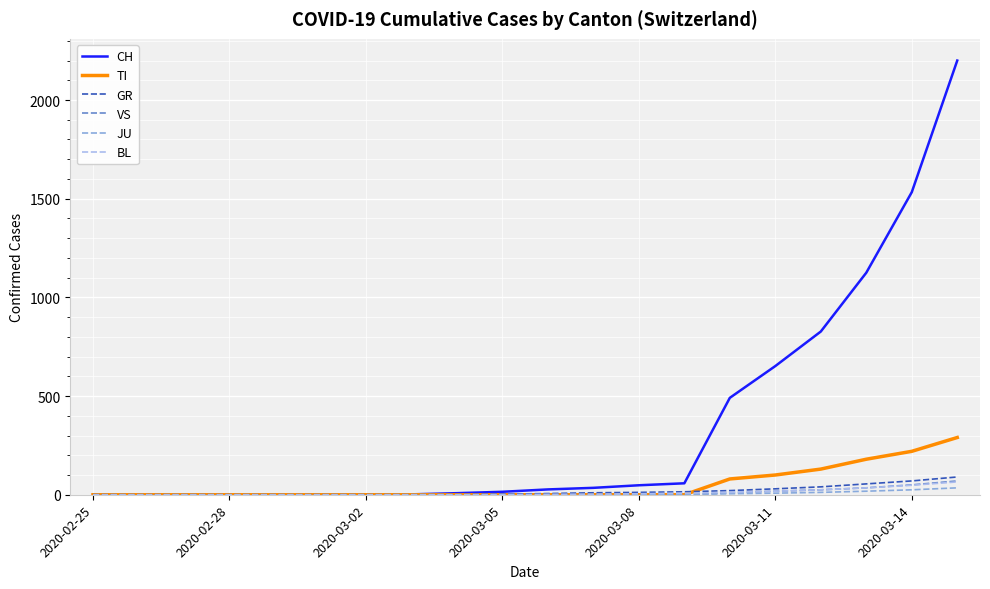

What is the maximum value shown in the chart?

2200